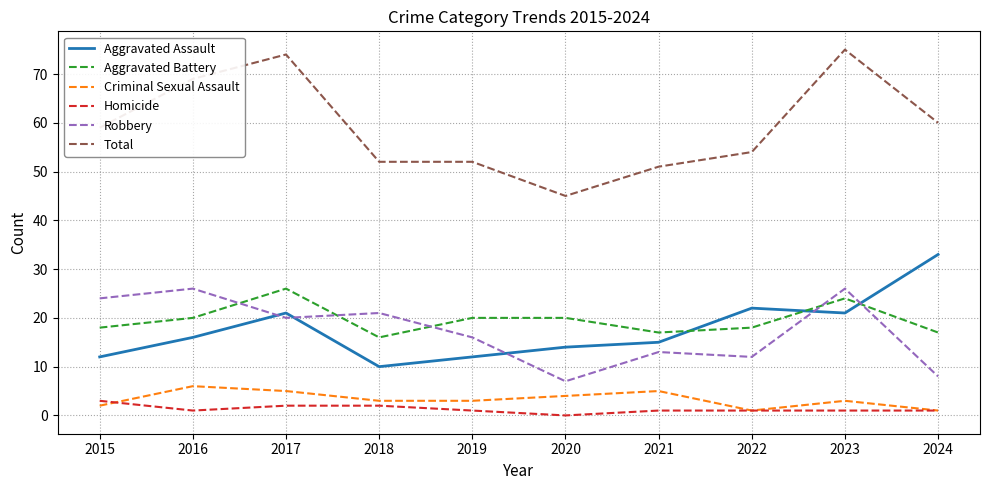

The Criminal Sexual Assault series shows 3 at 2019. True or false?

True